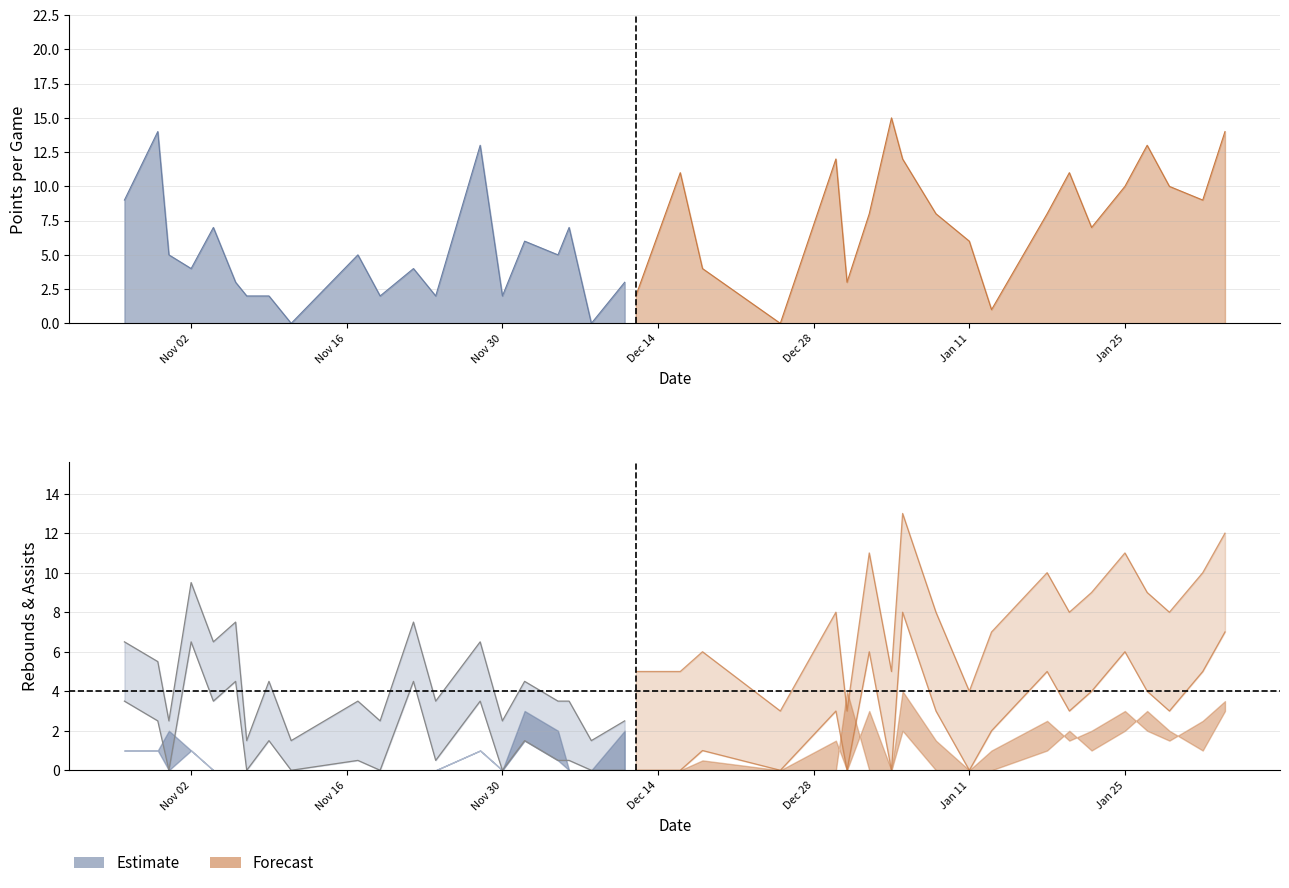

True or false: TRB has a value of 5 at 2016-01-29.

True